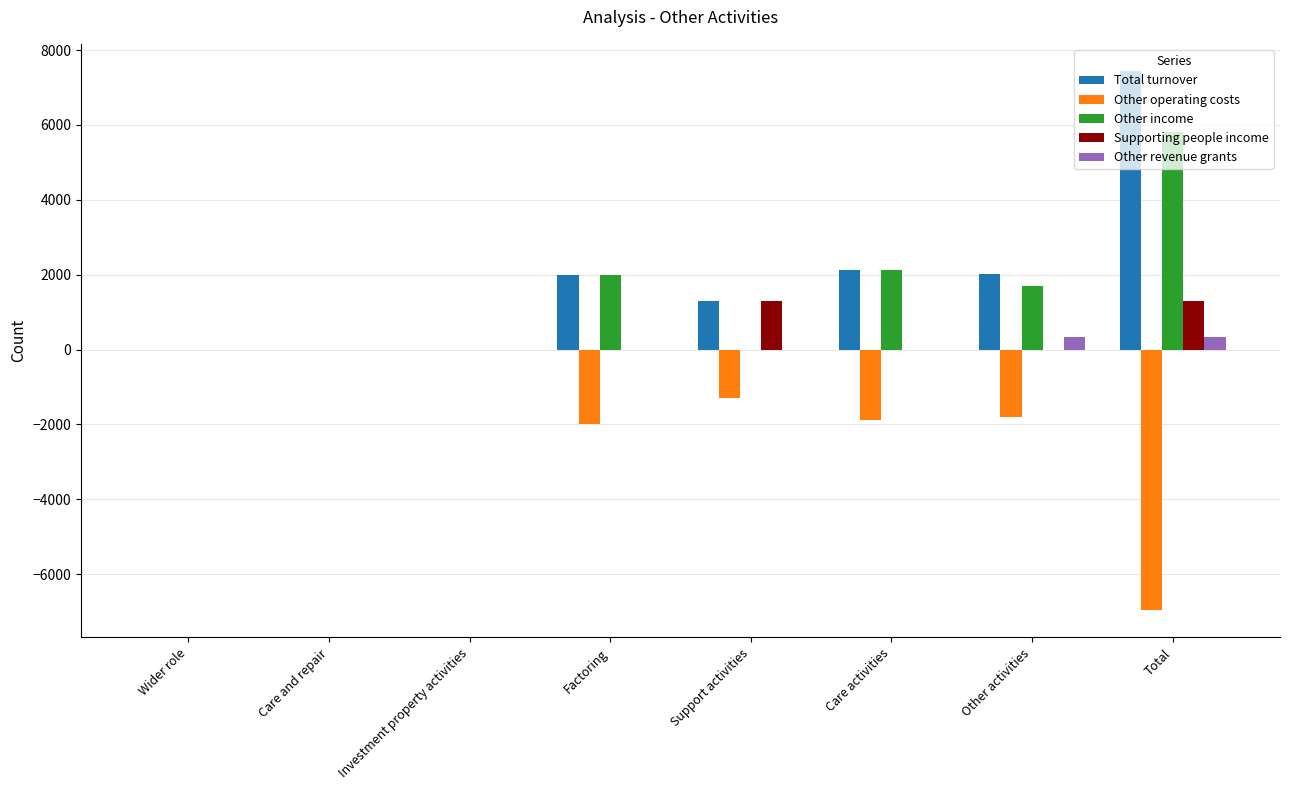

What is the sum of all Other operating costs values?

-13942